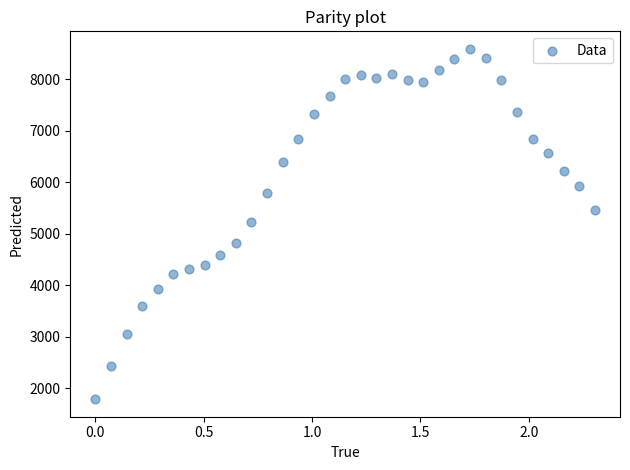

What is the range of X values (max minus min)?

2.3